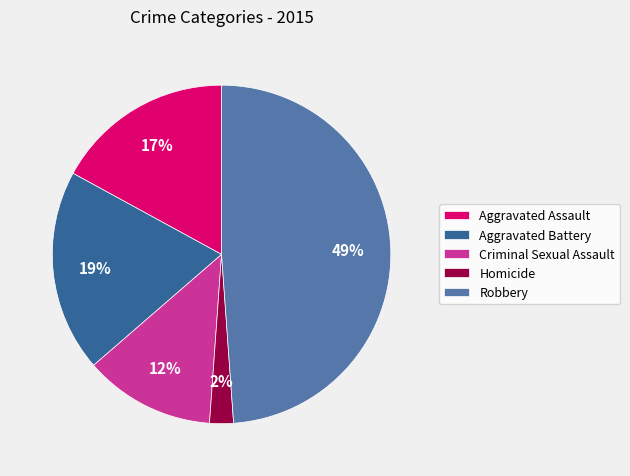

Between Criminal Sexual Assault and Homicide, which is larger?

Criminal Sexual Assault